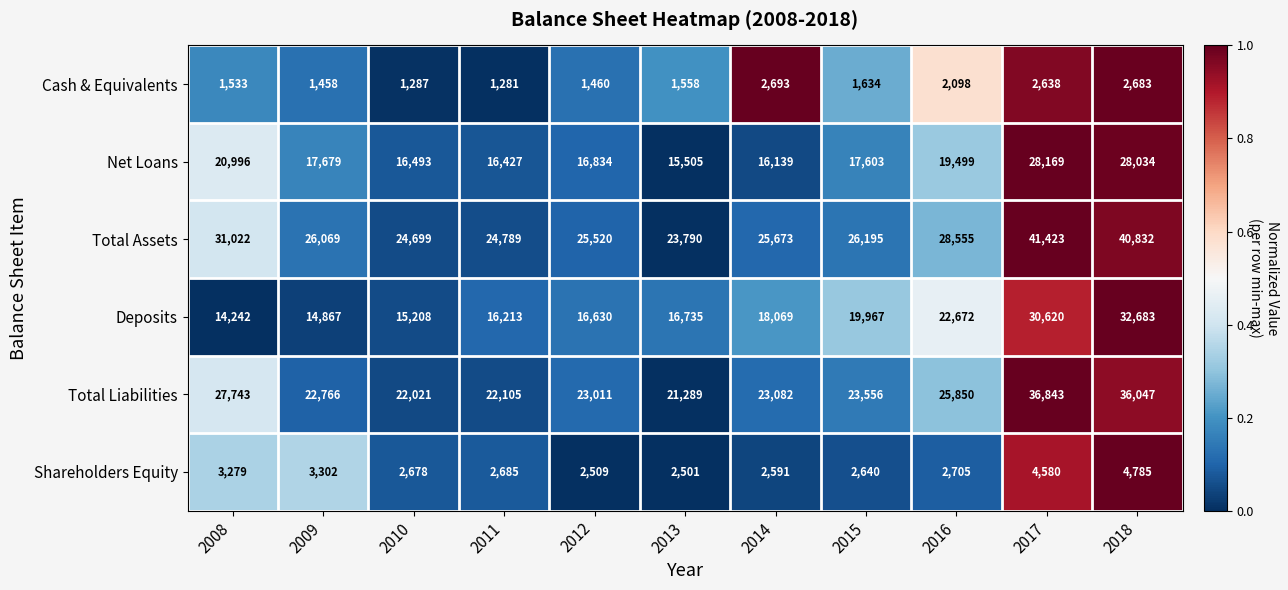

What is the difference between the Net Loans values at 2013 and 2009?

2174